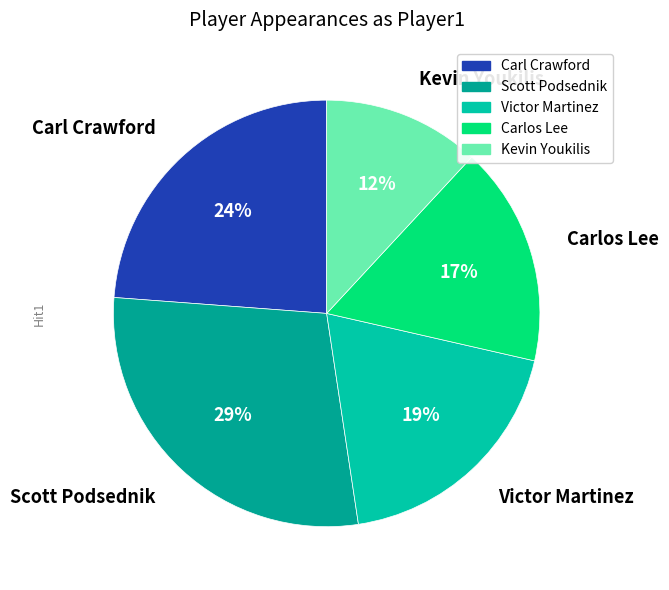

Rank the categories by value from highest to lowest.

Scott Podsednik, Carl Crawford, Victor Martinez, Carlos Lee, Kevin Youkilis